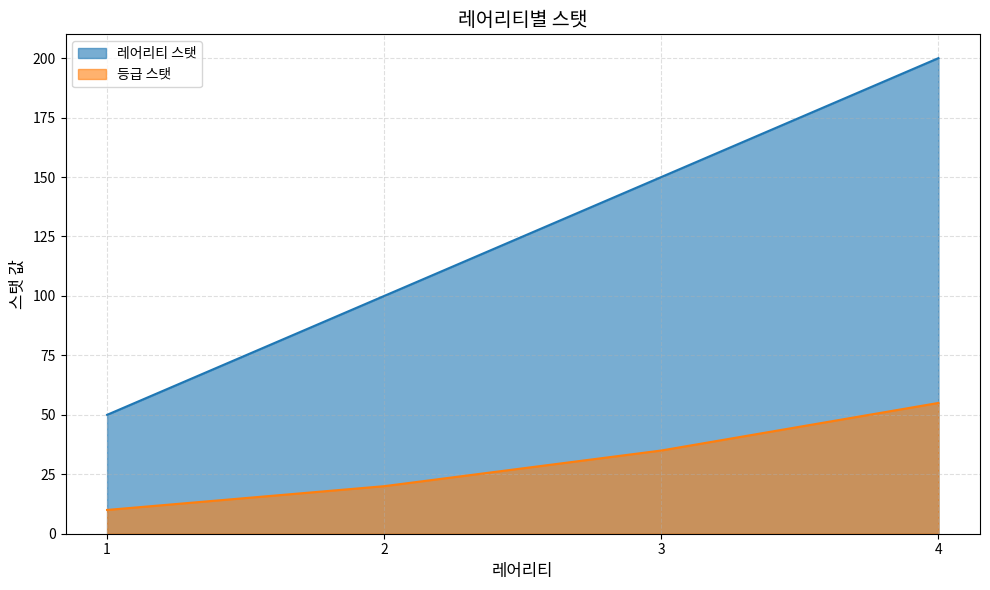

True or false: 레어리티 스탯 and 등급 스탯 cross at least once.

False